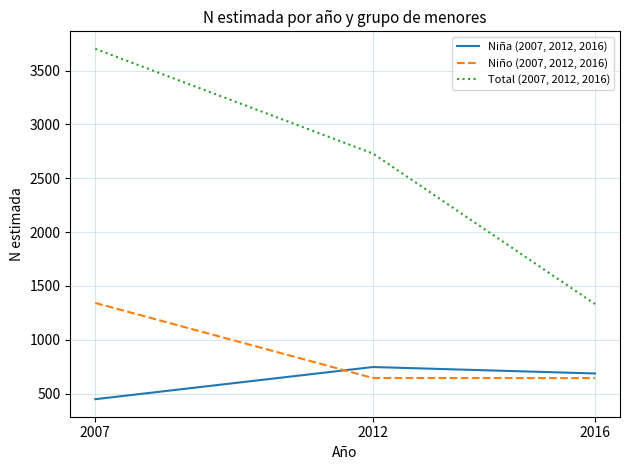

What are all the series names shown in the legend?

Niña (2007, 2012, 2016), Niño (2007, 2012, 2016), Total (2007, 2012, 2016)